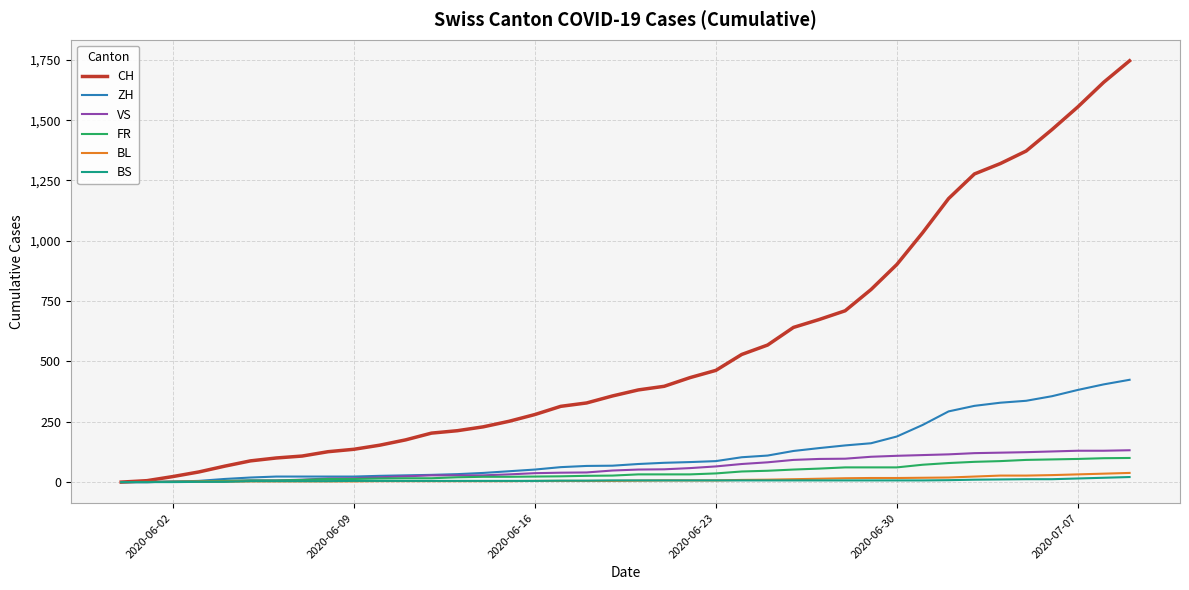

Which series has the largest range (max minus min)?

CH